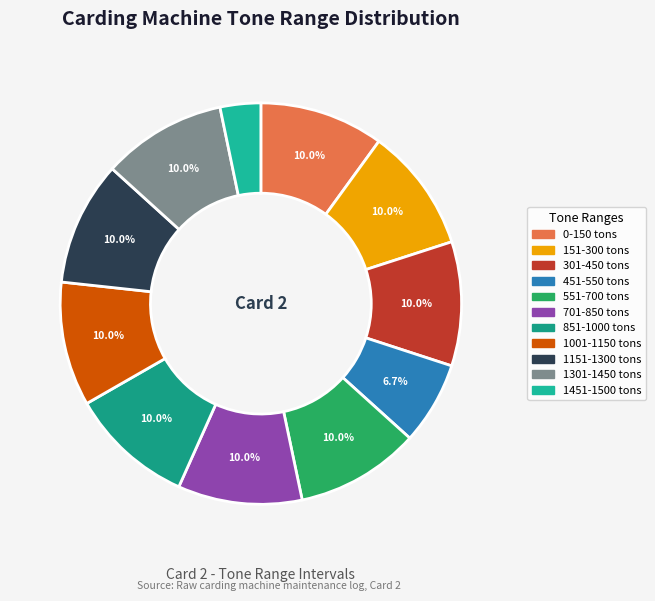

To the nearest percent, what percentage of the pie is 1151-1300?

10%